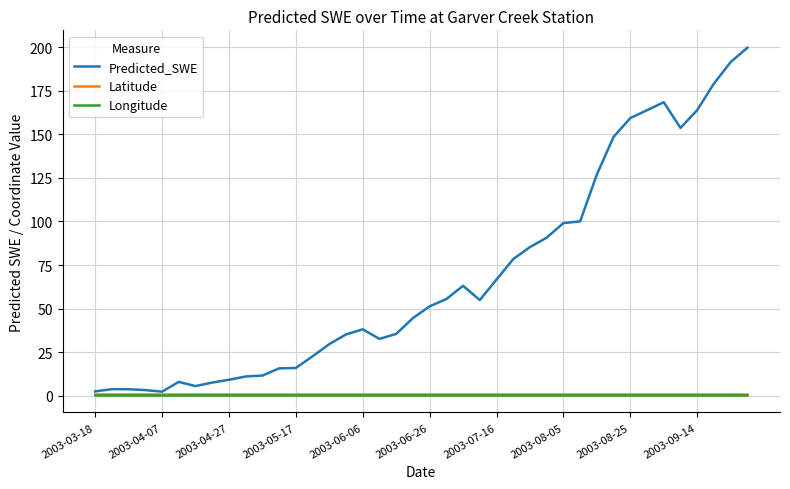

Does the chart display data point markers on the line(s)?

No